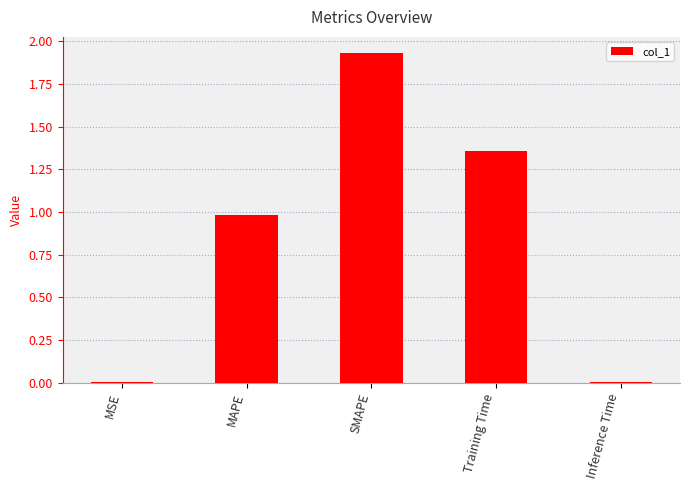

True or false: the data shows 0.0 at Inference Time.

True